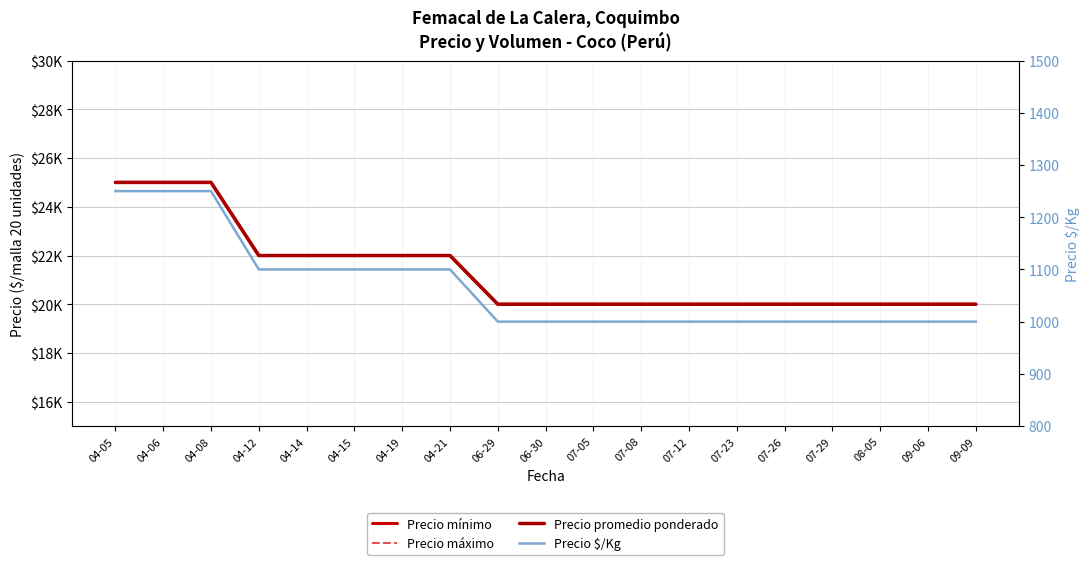

Is this an area chart (filled region under the line)?

No